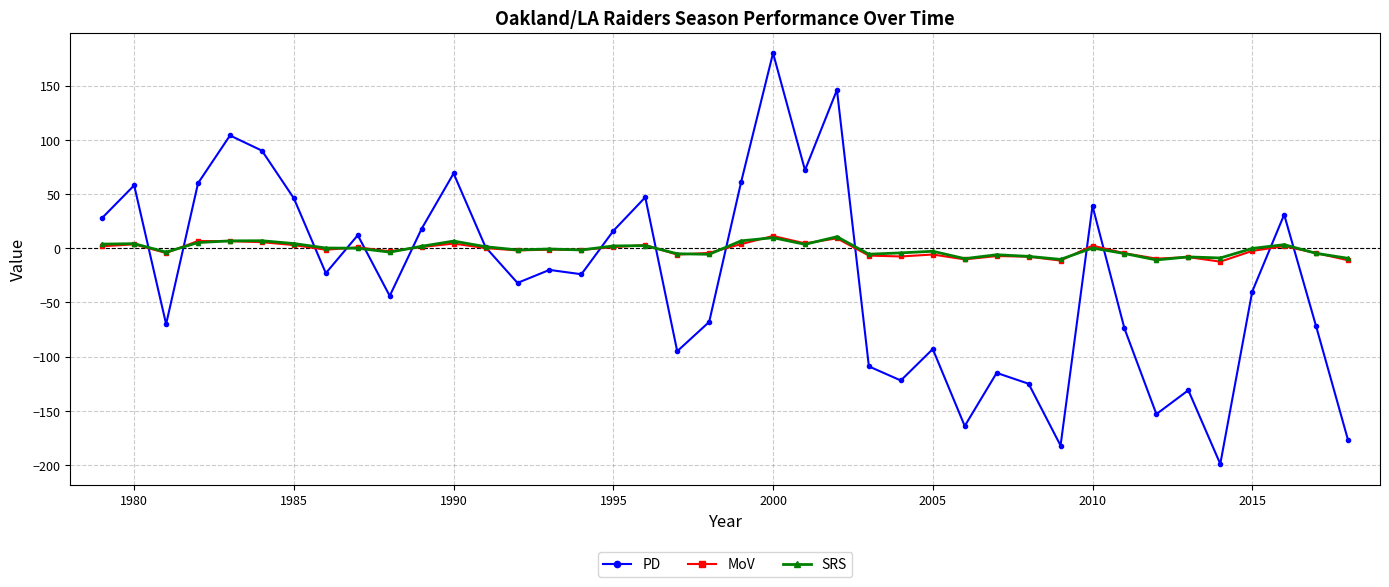

True or false: MoV has more than 0 points higher than both neighbors.

True